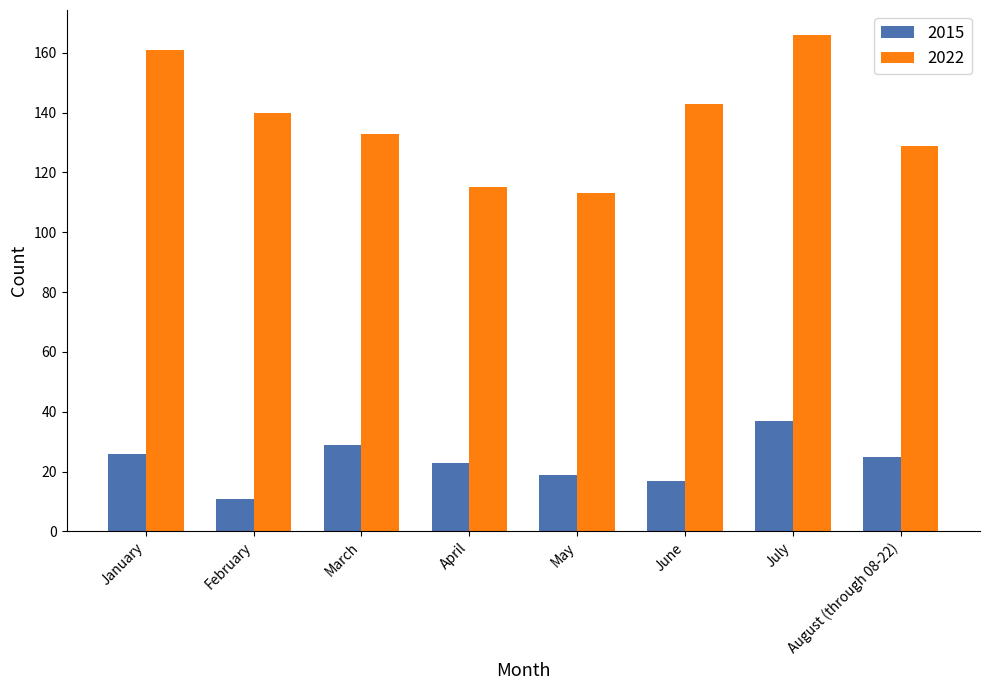

What is the sum of the 2015 values at August (through 08-22) and March?

54